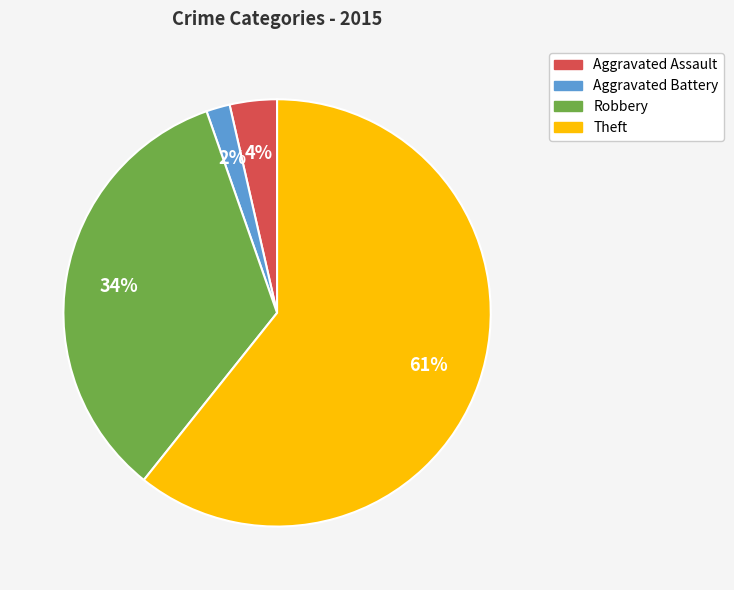

Combined, do Aggravated Assault and Aggravated Battery account for over 50%?

No